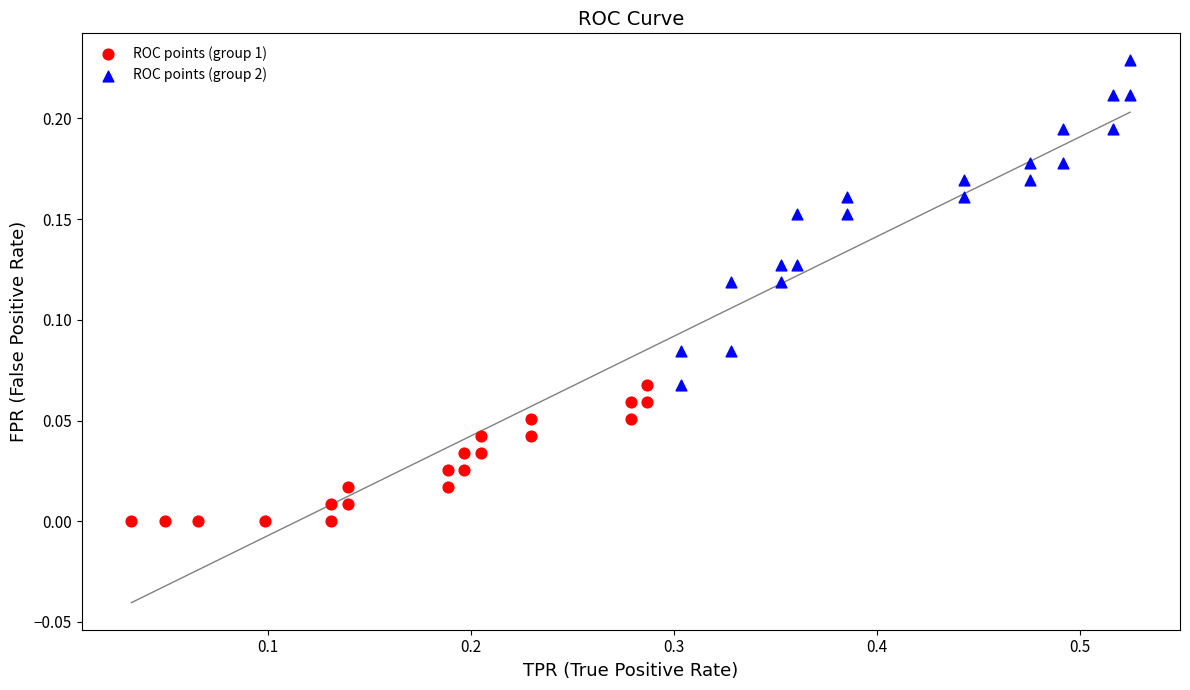

Which series reaches the maximum Y coordinate?

ROC points (group 2)